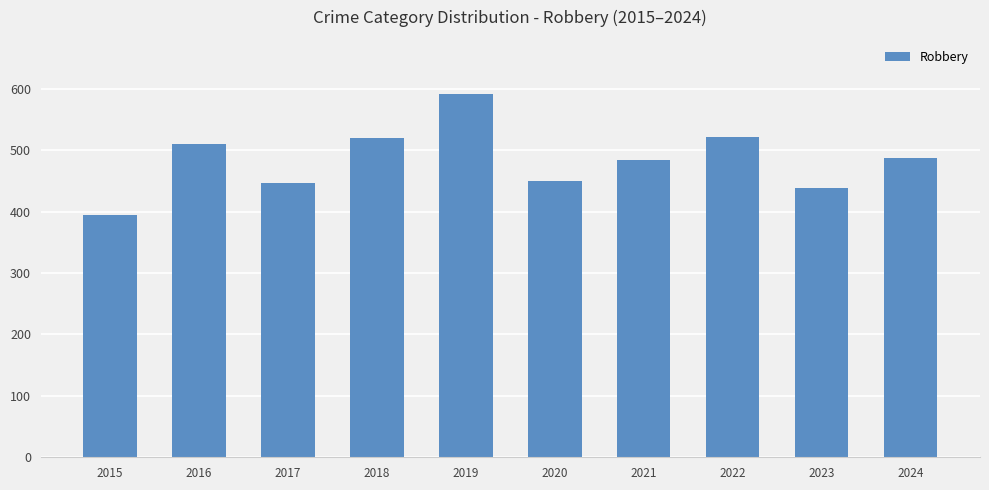

What is the difference between the maximum and minimum values?

196